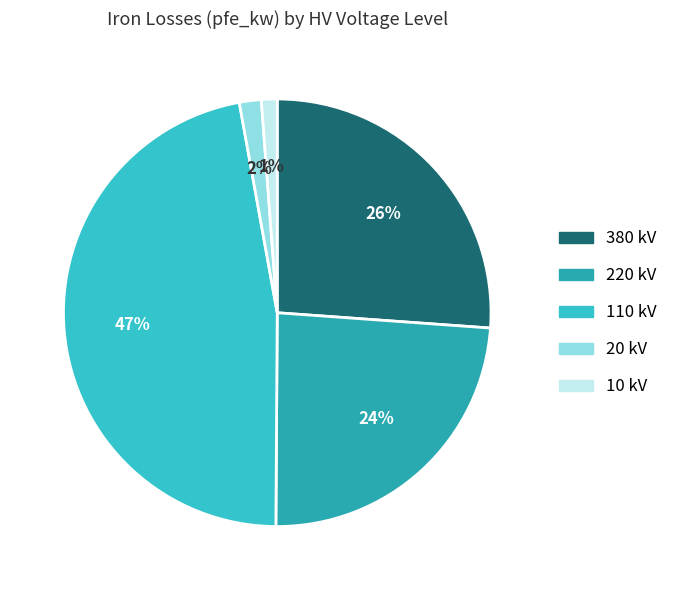

Combined, do 20 kV and 220 kV account for over 50%?

No